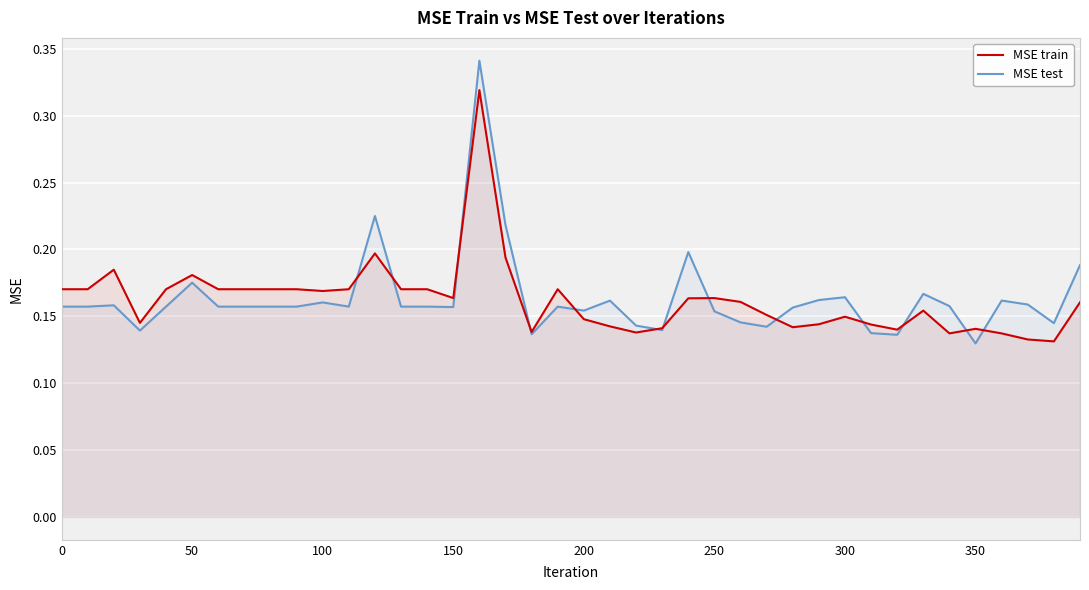

List the series in order of their peak value, highest first.

MSE test, MSE train